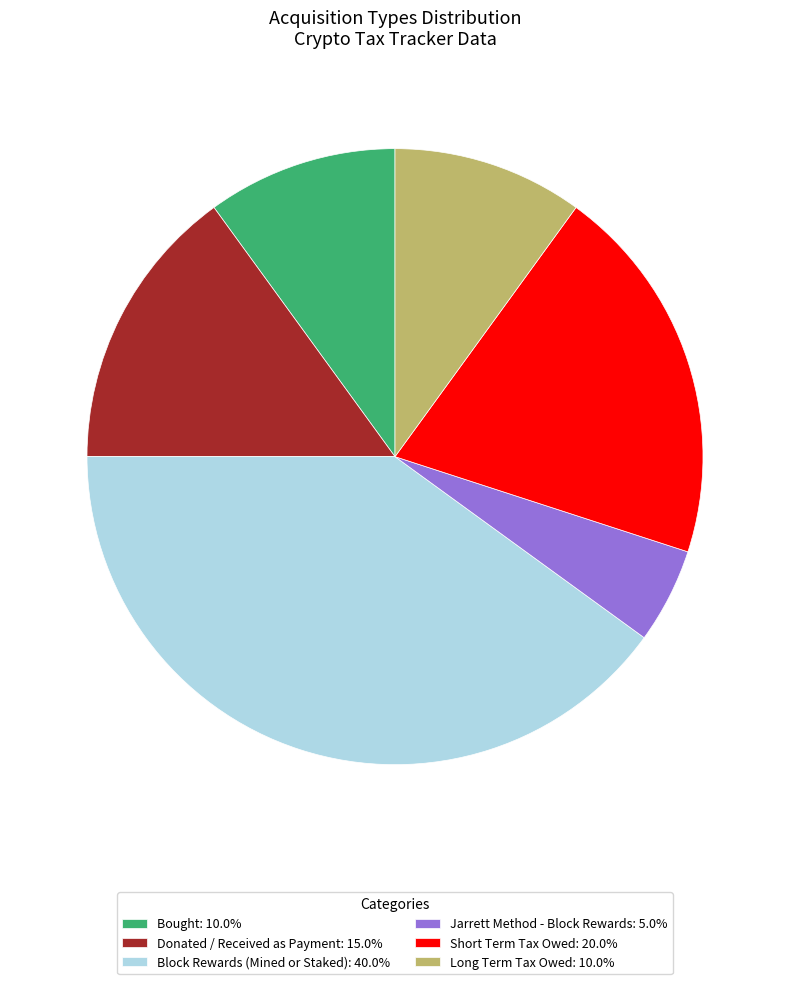

How many segments does this pie chart have?

6